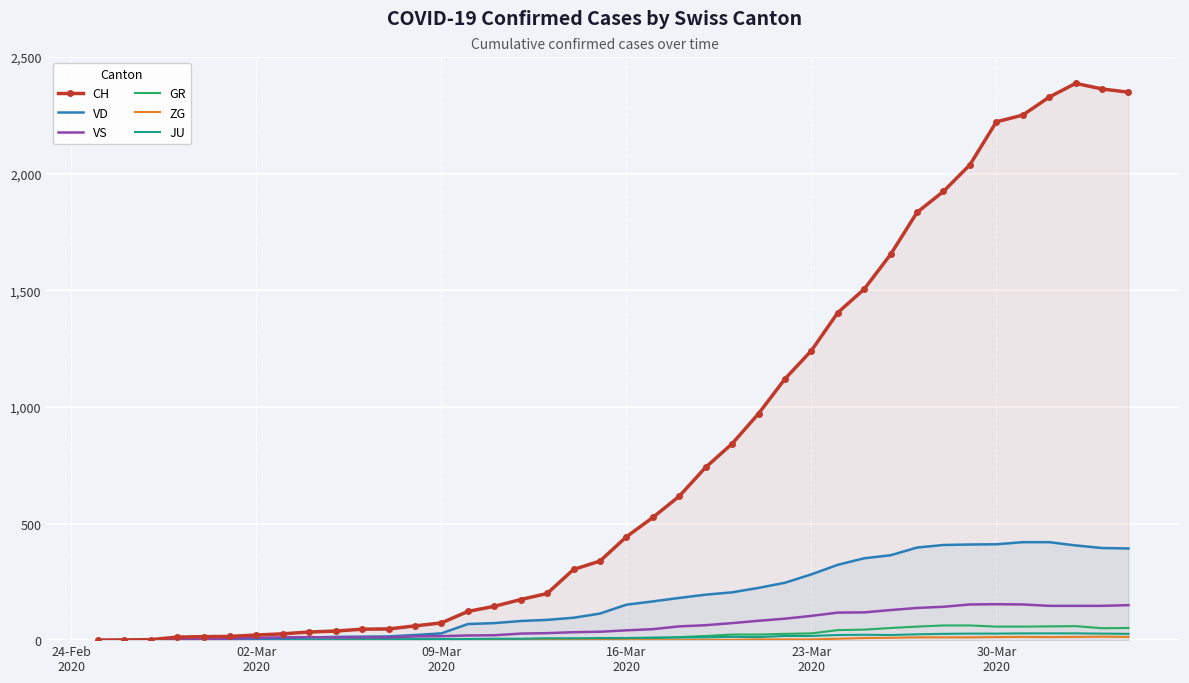

How many values in the CH series are below 443?

20